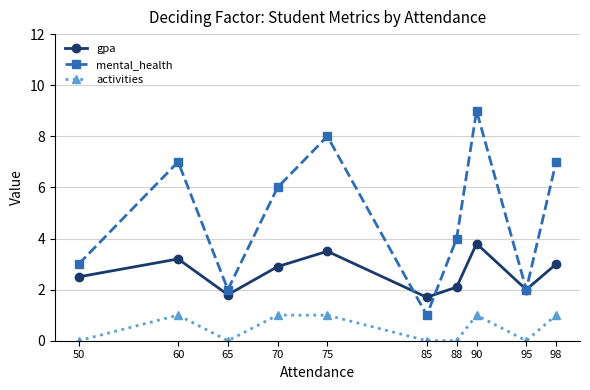

Reading left to right, what are all the values shown in this chart?

gpa: 2.5	3.2	1.8	2.9	3.5	1.7	2.1	3.8	2.0	3.0
mental_health: 3.0	7.0	2.0	6.0	8.0	1.0	4.0	9.0	2.0	7.0
activities: 0.0	1.0	0.0	1.0	1.0	0.0	0.0	1.0	0.0	1.0